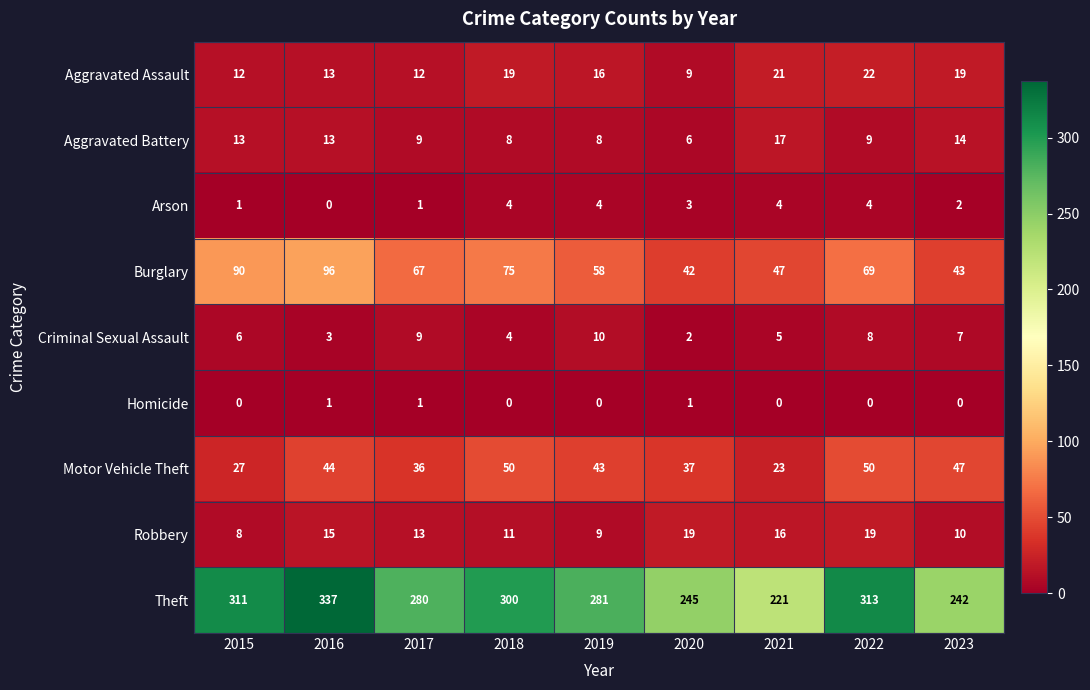

What is the sum of the Criminal Sexual Assault values at 2023 and 2017?

16